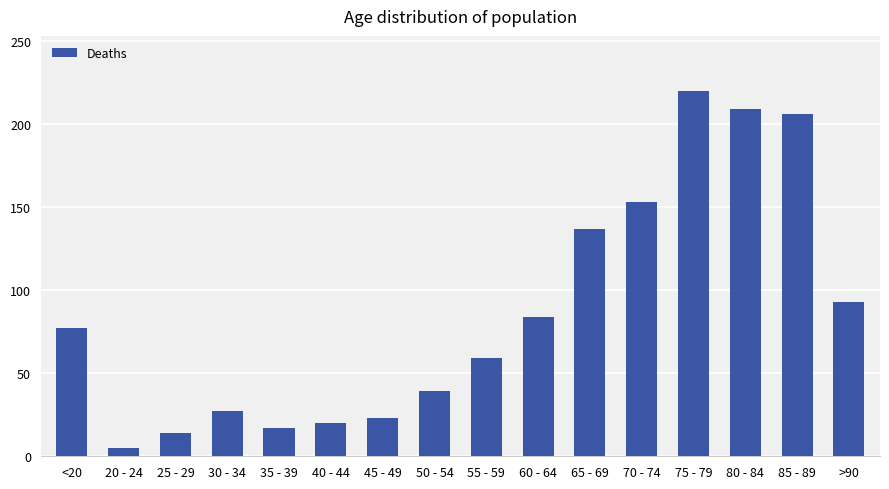

How many data points are less than 77?

8